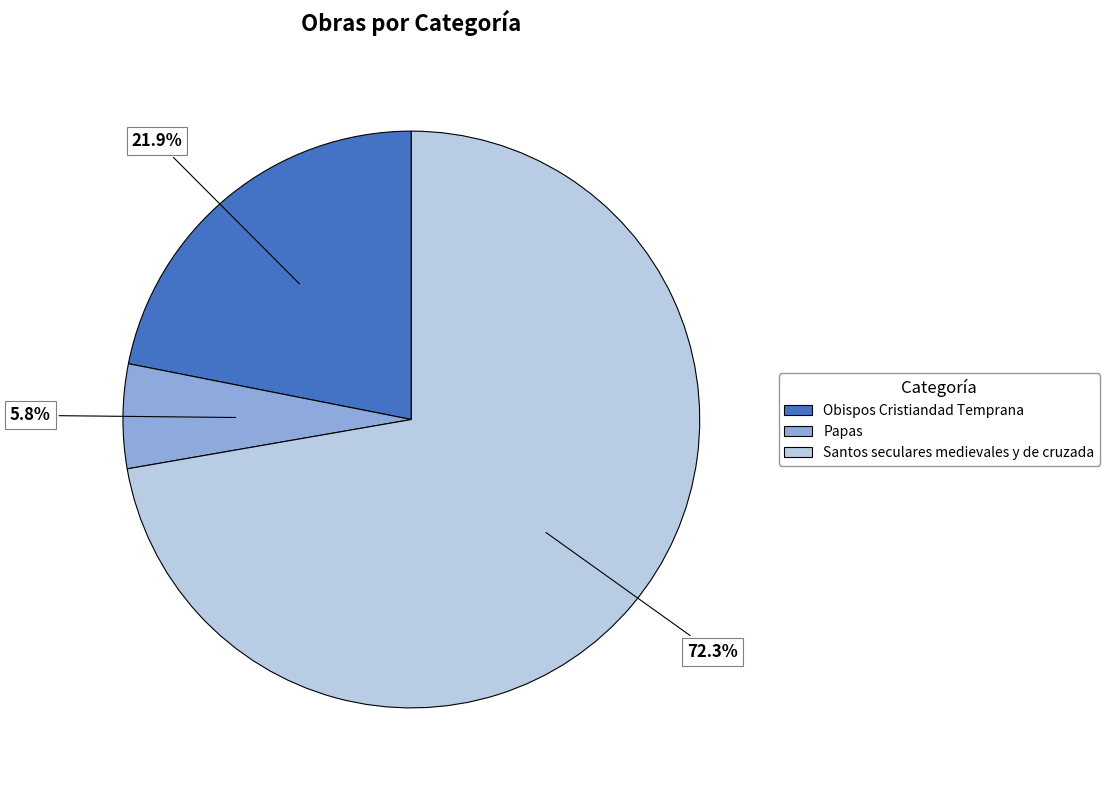

Which slice represents more than half of the pie?

Santos seculares medievales y de cruzada